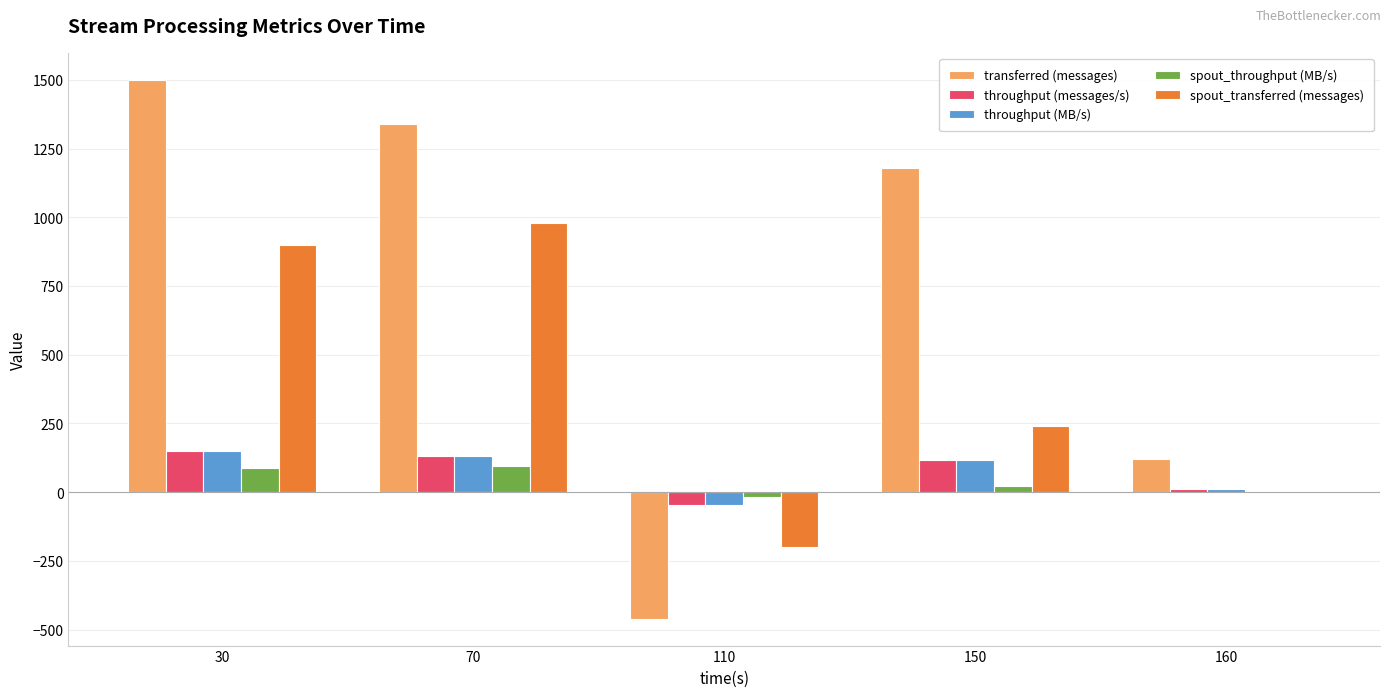

How many groups of bars are there?

5